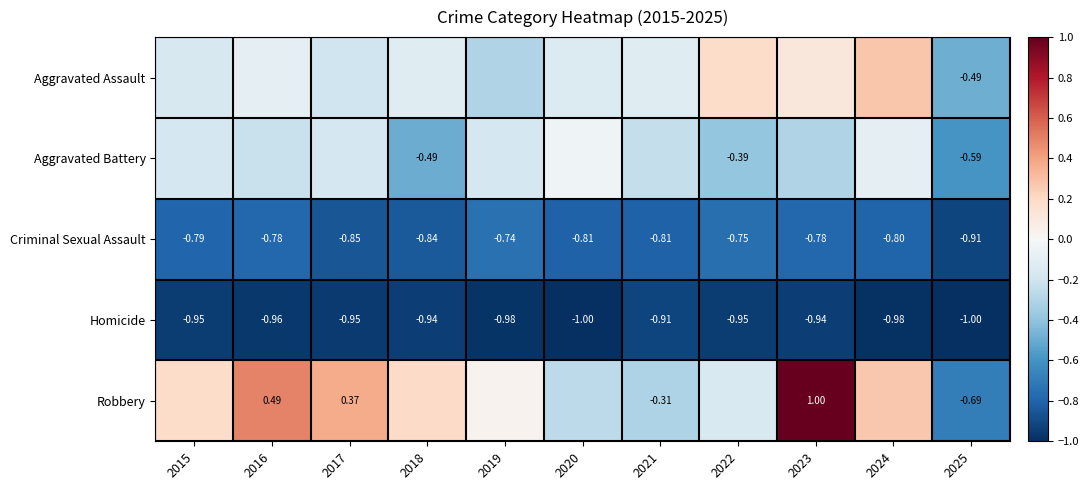

Is the value of Robbery at 2017 greater than the value of Criminal Sexual Assault at 2015?

Yes